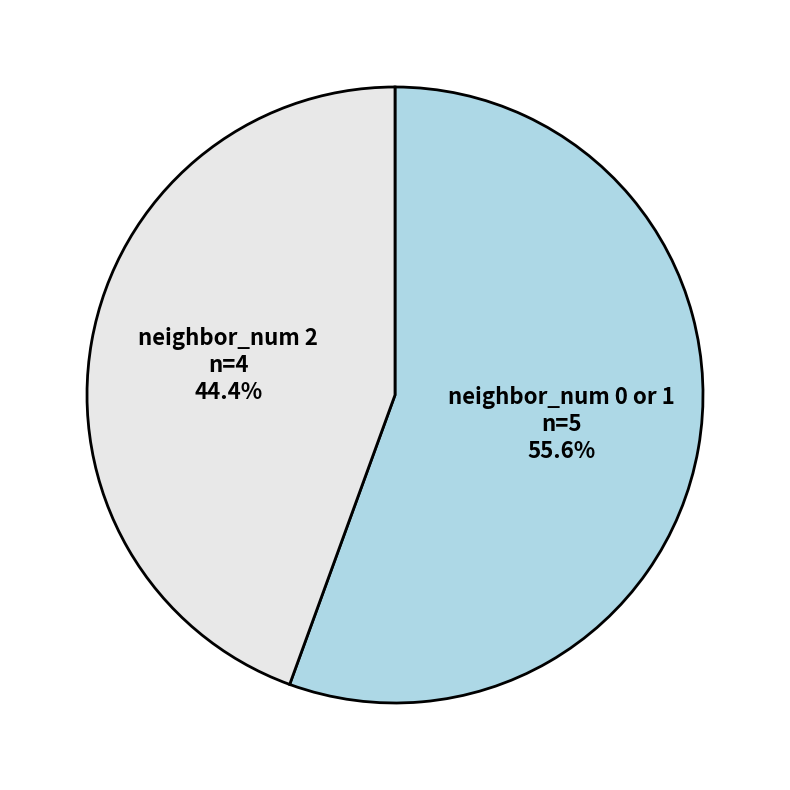

Does any single category account for the majority?

Yes